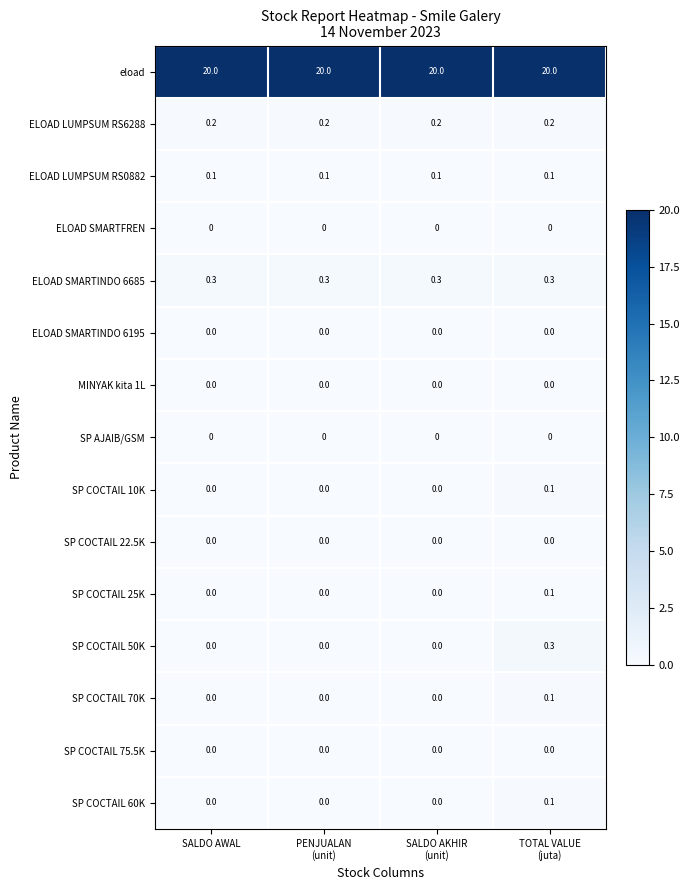

What is the sum of all eload values?

80.0